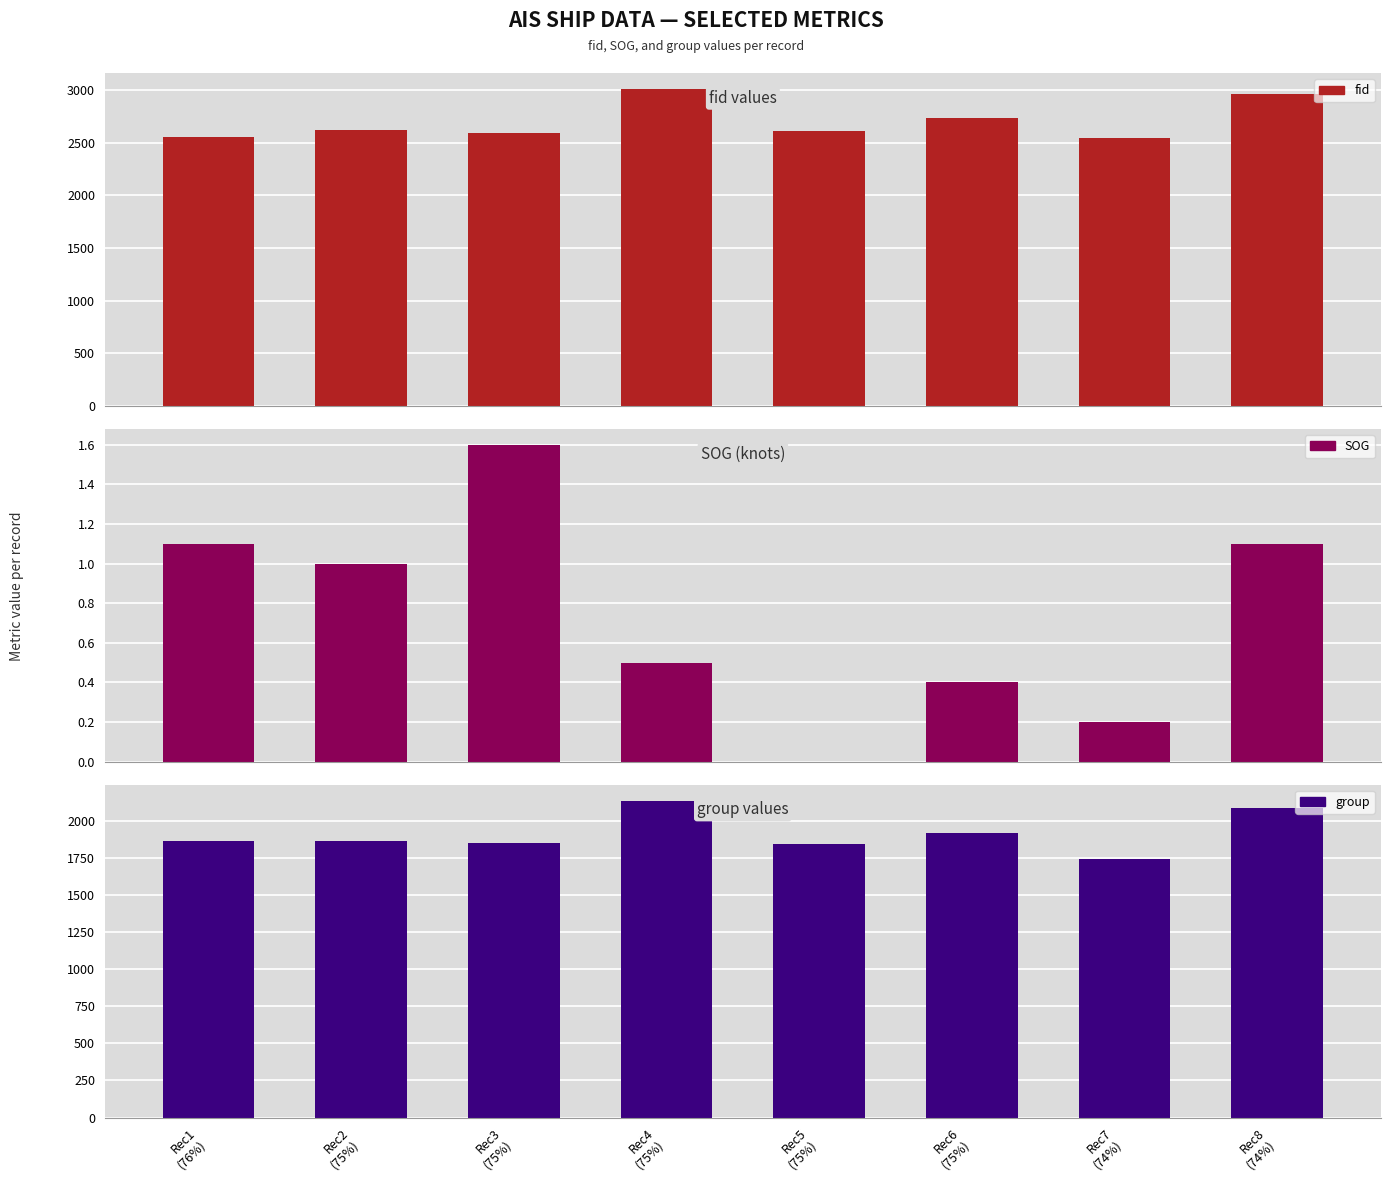

The fid series shows 2968.0 at Rec8
(74%). True or false?

True